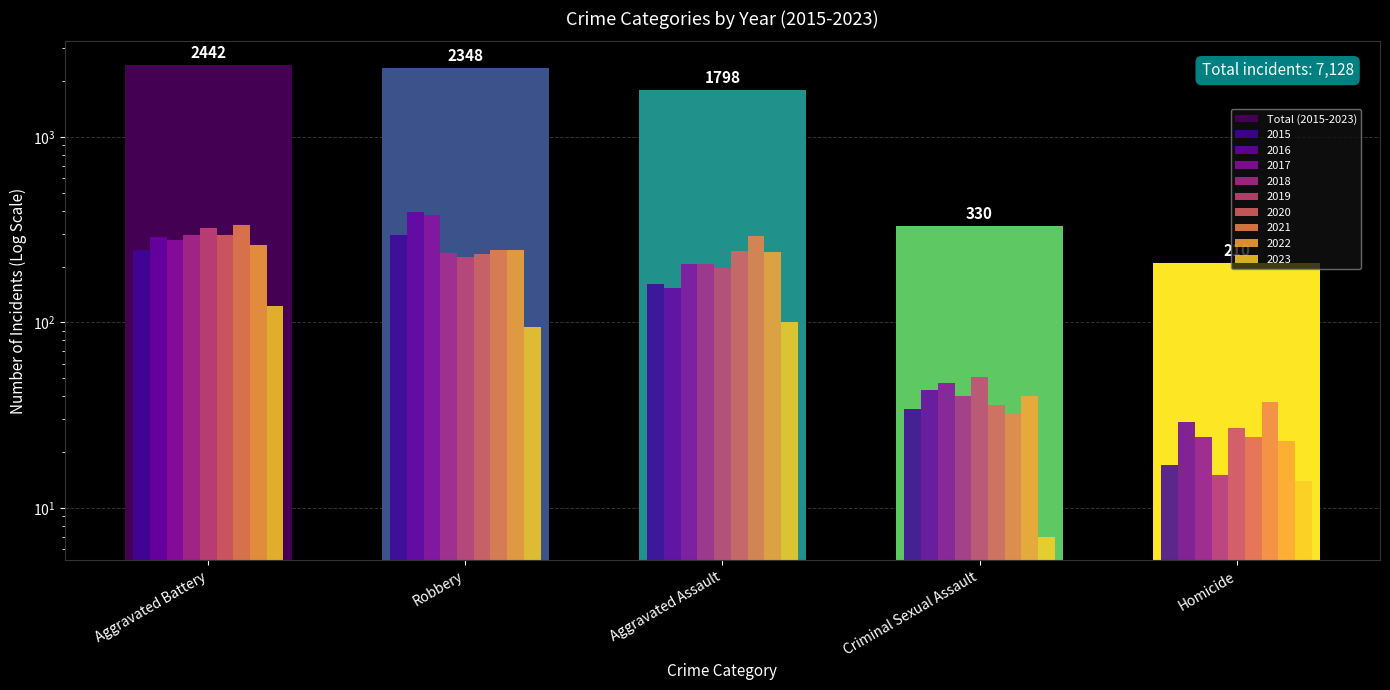

What is the label of the 1st bar from the right?

Homicide